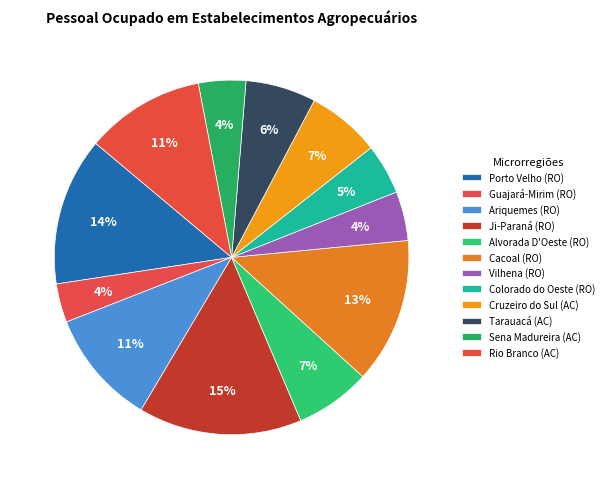

True or false: Tarauacá (AC) accounts for 1% of the total.

False